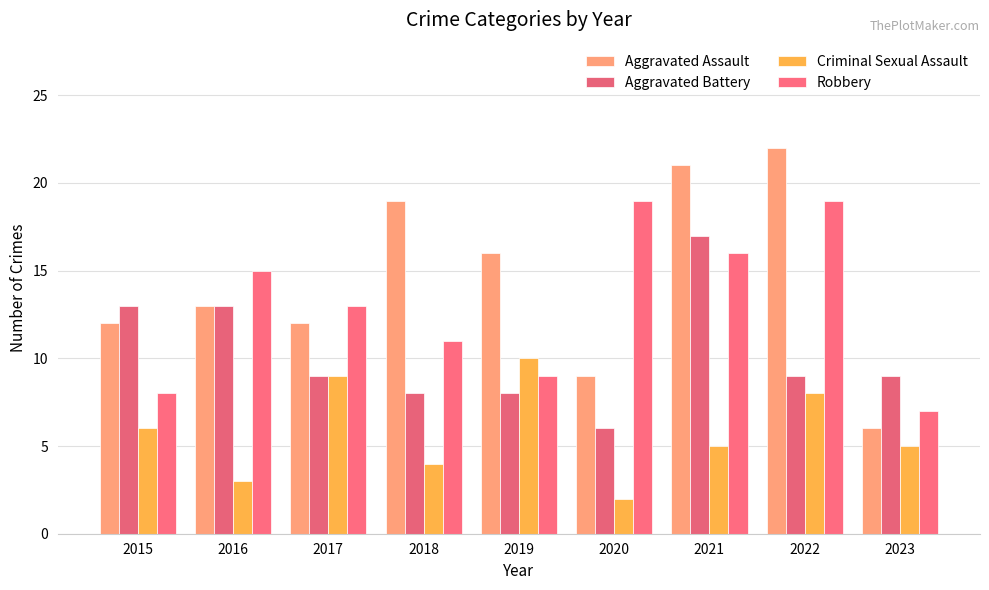

What are all the series names shown in the legend?

Aggravated Assault, Aggravated Battery, Criminal Sexual Assault, Robbery